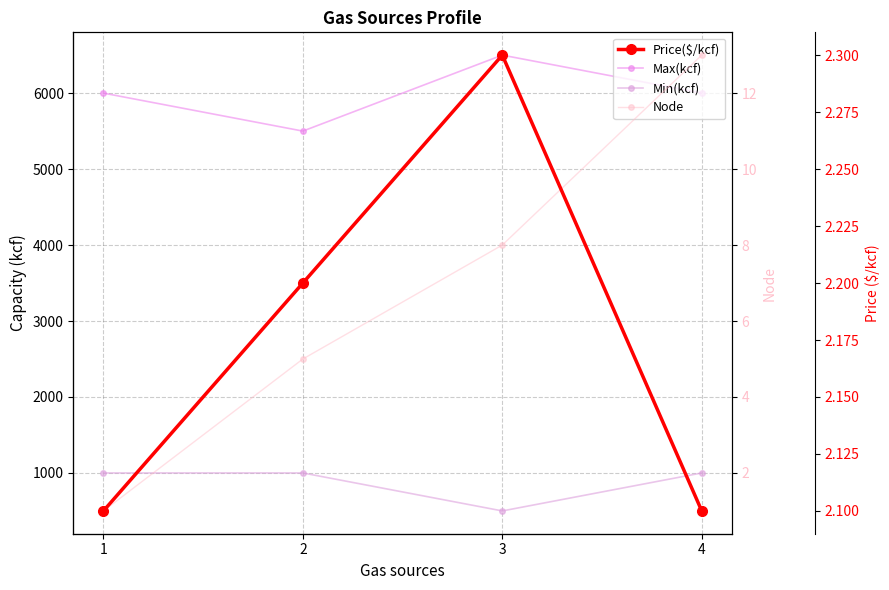

How many data points does each series have?

4